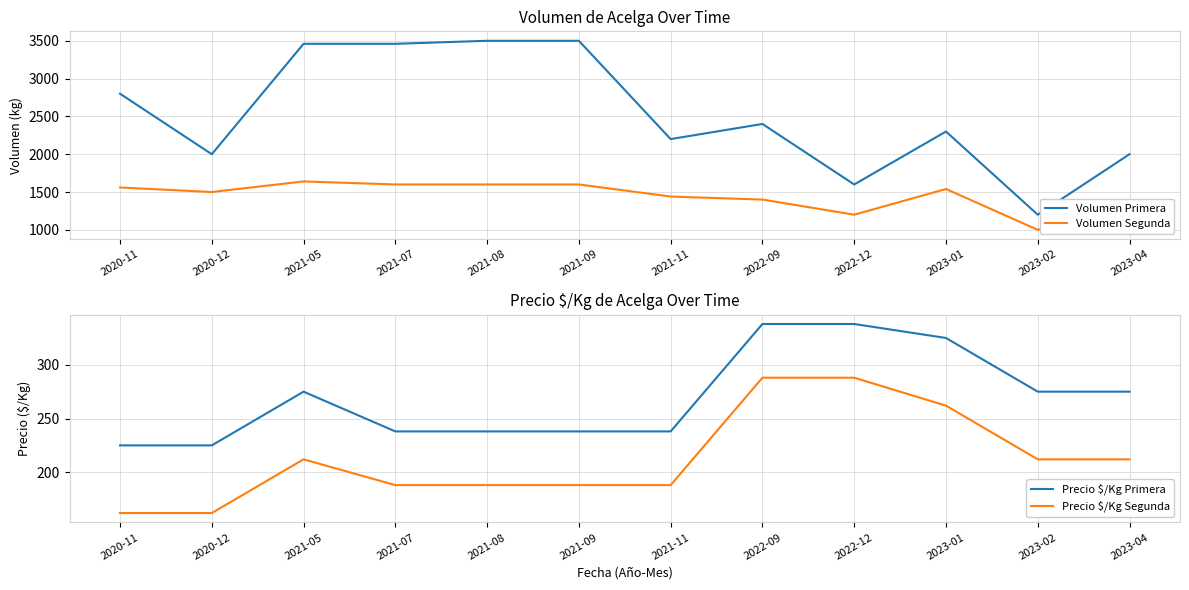

Read the Volumen Segunda value at 2021-08, to the nearest 50.

1600